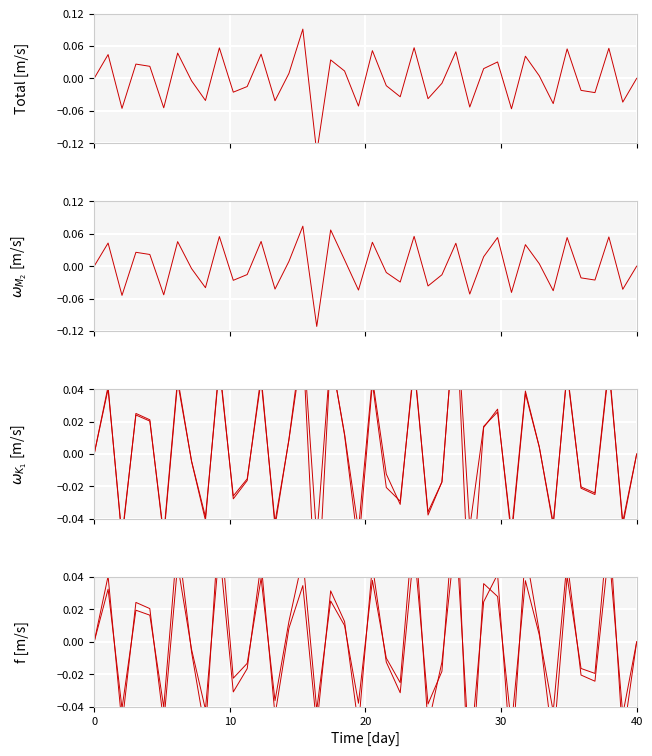

Count the number of data series in this chart.

6